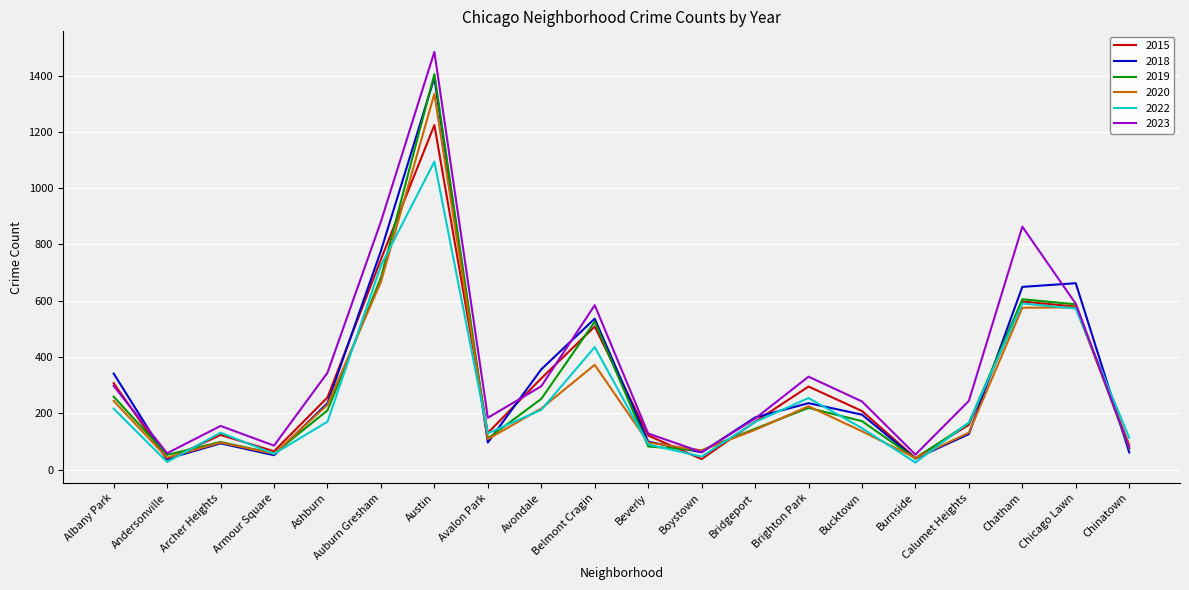

At how many categories does at least one series exceed 402?

5